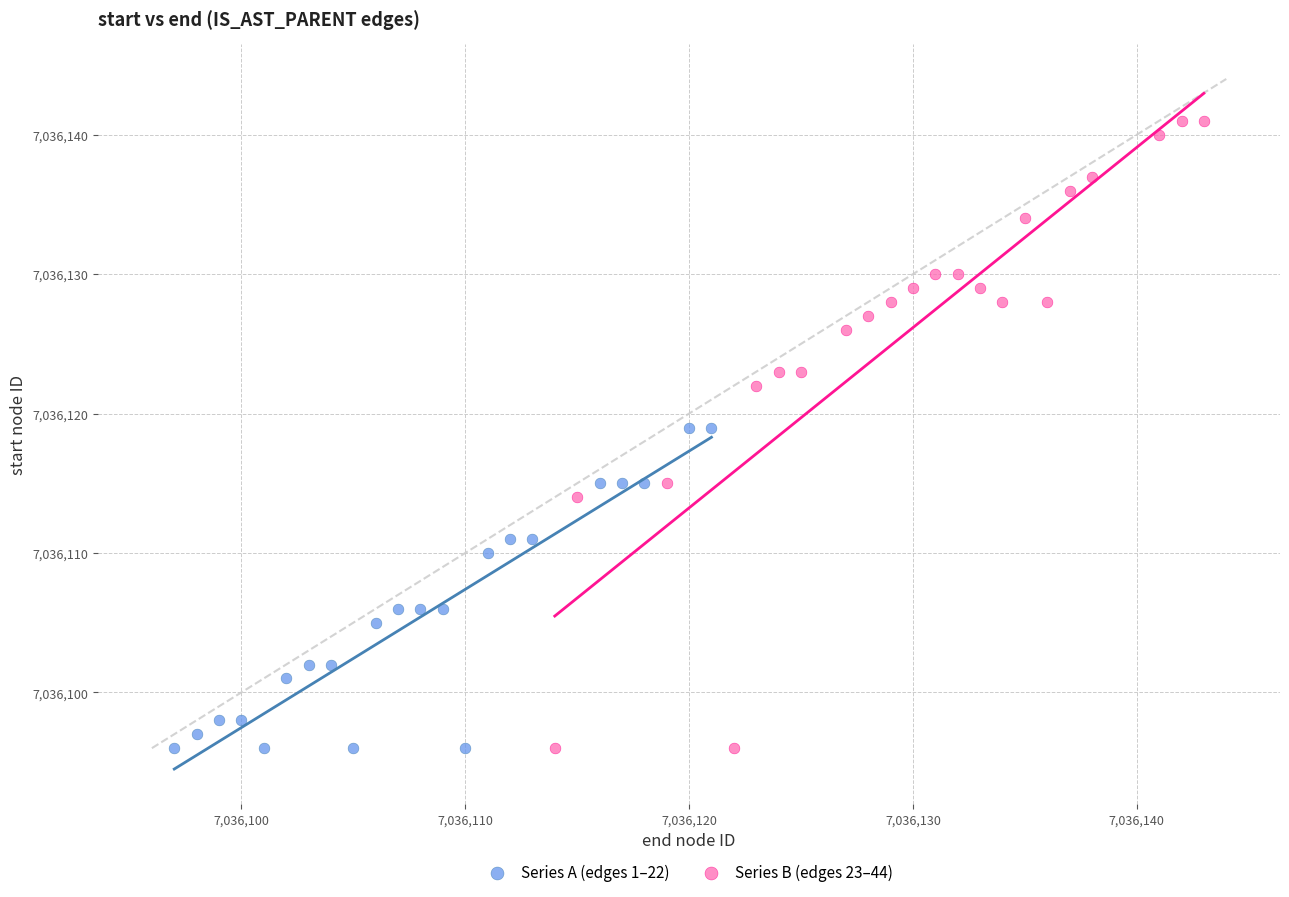

Which series contains the highest Y value?

Series B (edges 23–44)